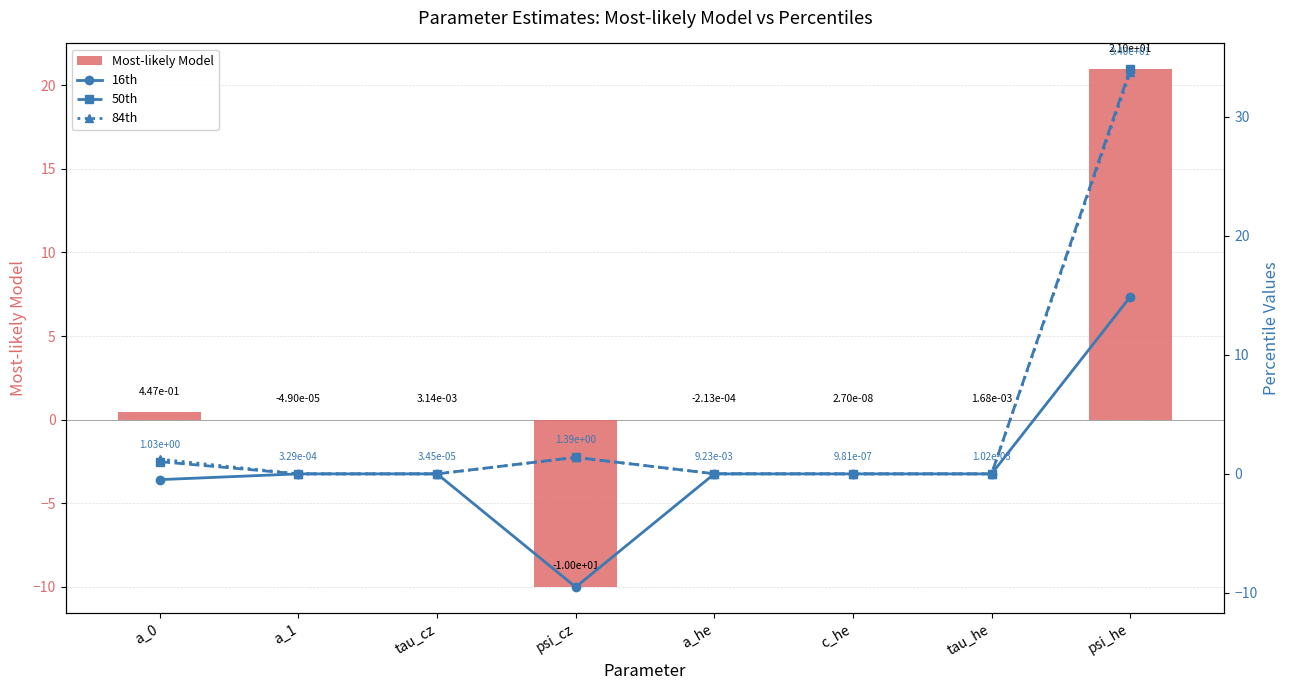

Are the bars grouped side by side (vs. stacked)?

Yes